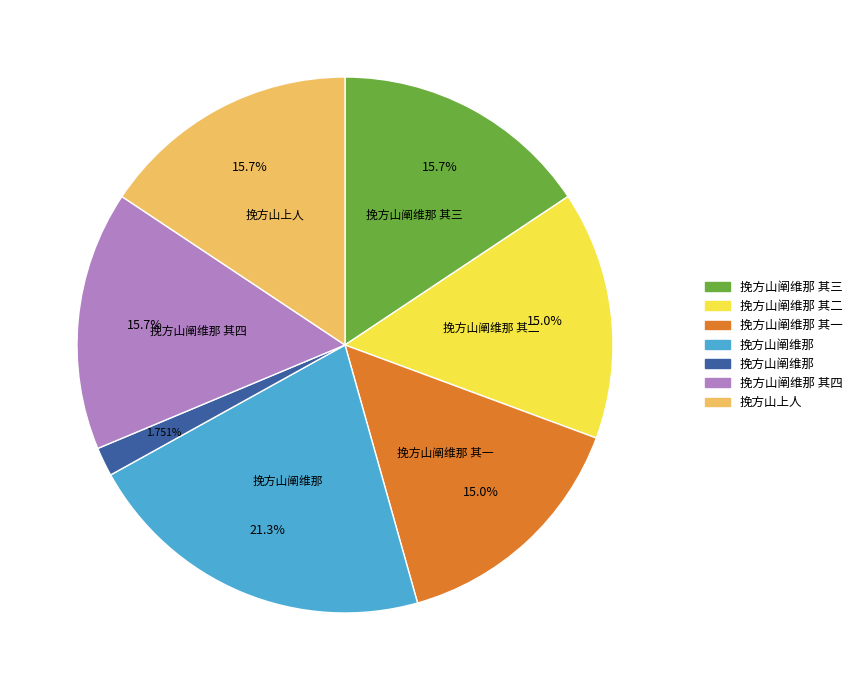

Is there any slice that represents more than half of the pie?

No